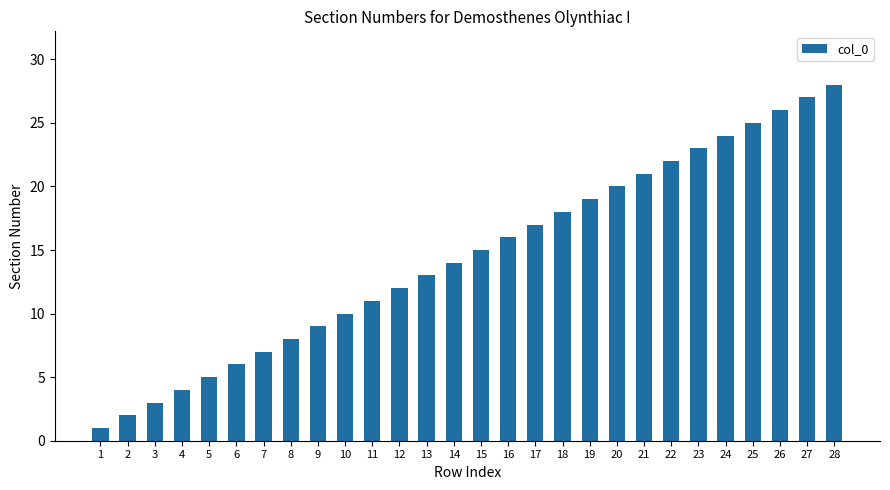

What is the difference between the values at 19 and 23?

4